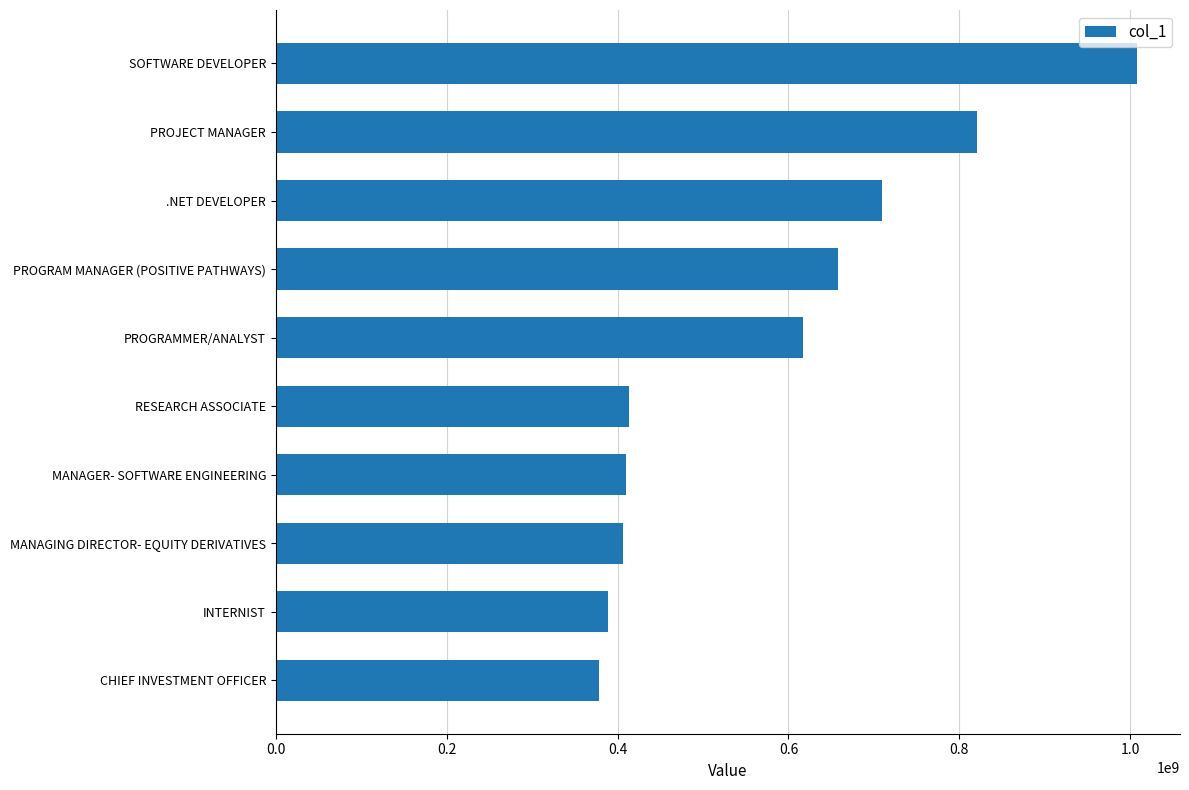

What is the average value?

581092361